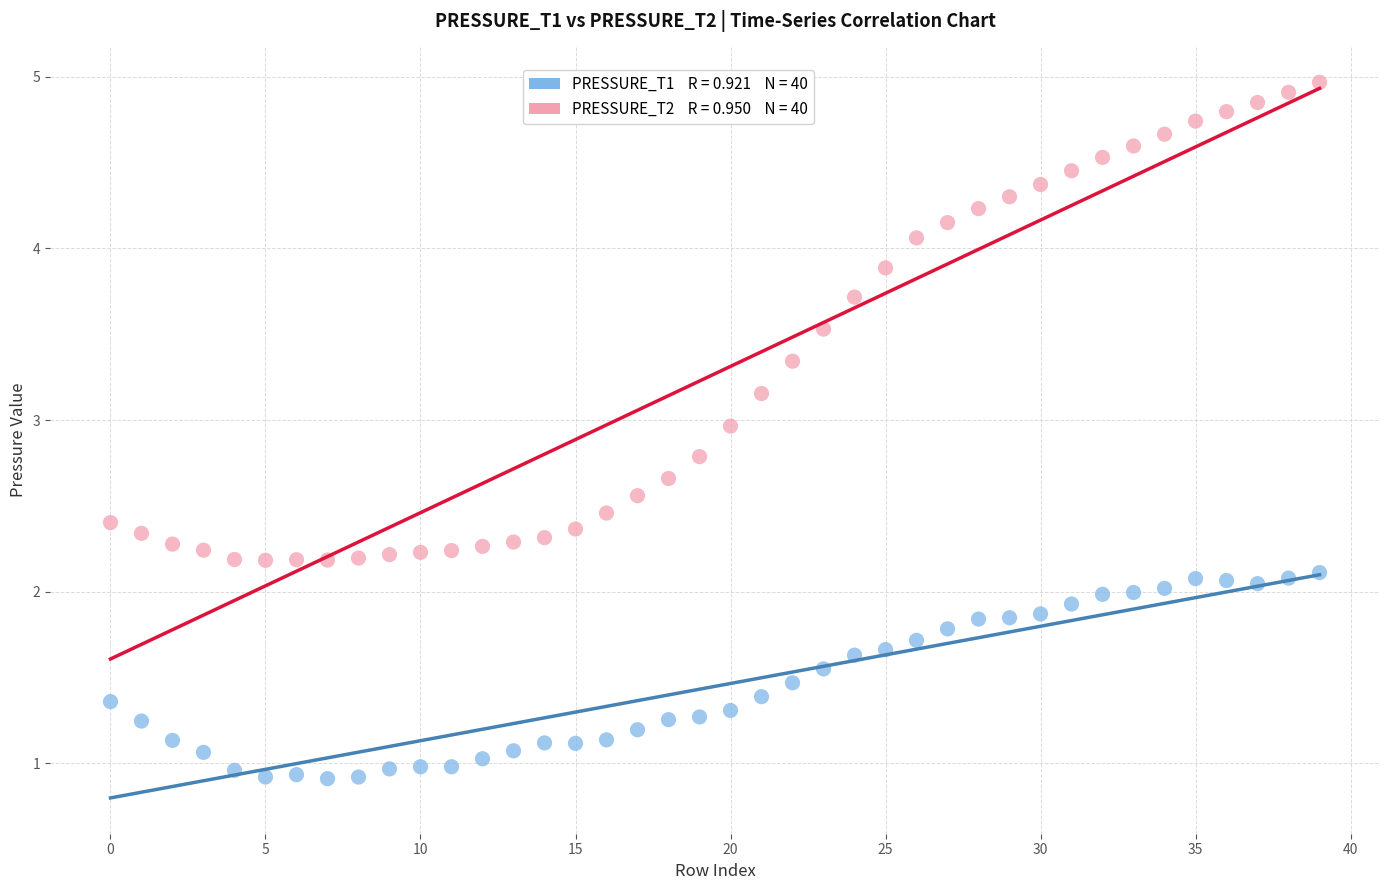

Across all data points, what is the range of Y values (max minus min)?

4.1